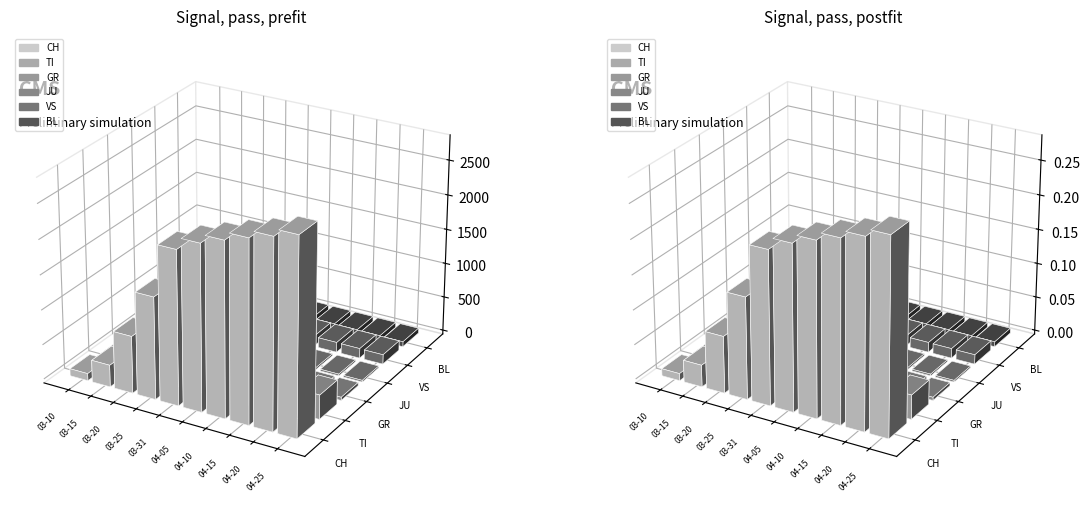

Rank the series by their maximum value, from highest to lowest.

CH, TI, VS, BL, GR, JU